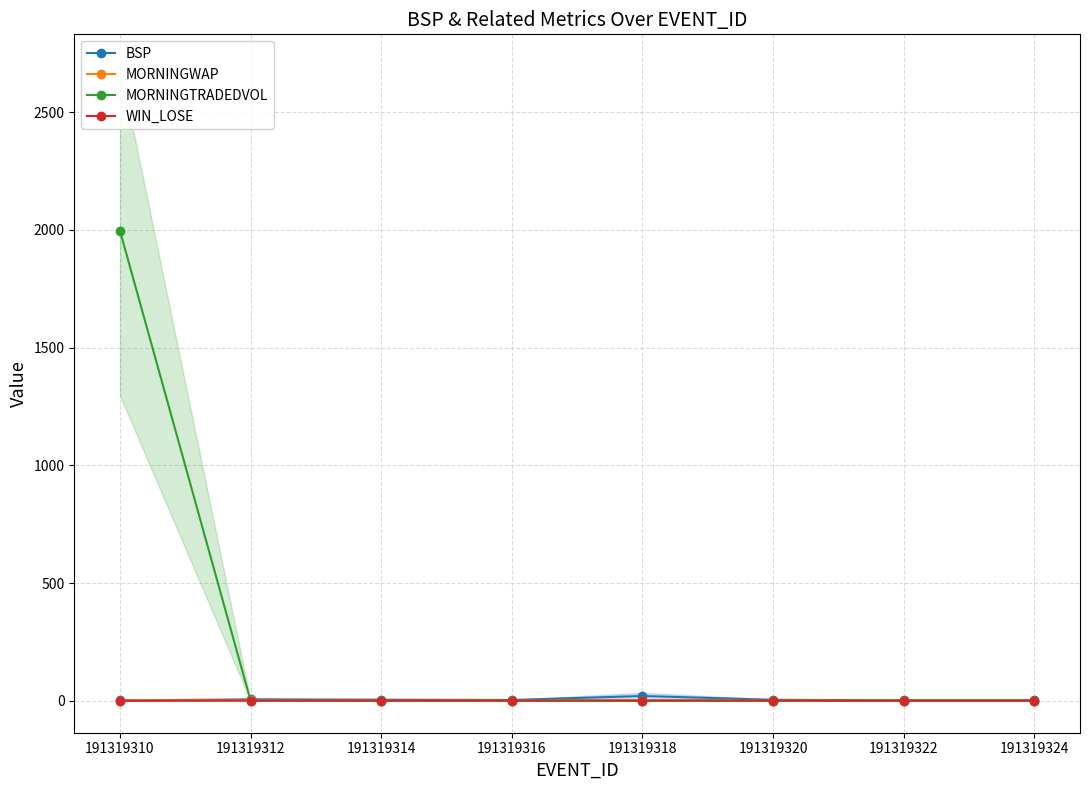

Is the value of MORNINGWAP at 191319316 greater than the value of MORNINGTRADEDVOL at 191319320?

Yes